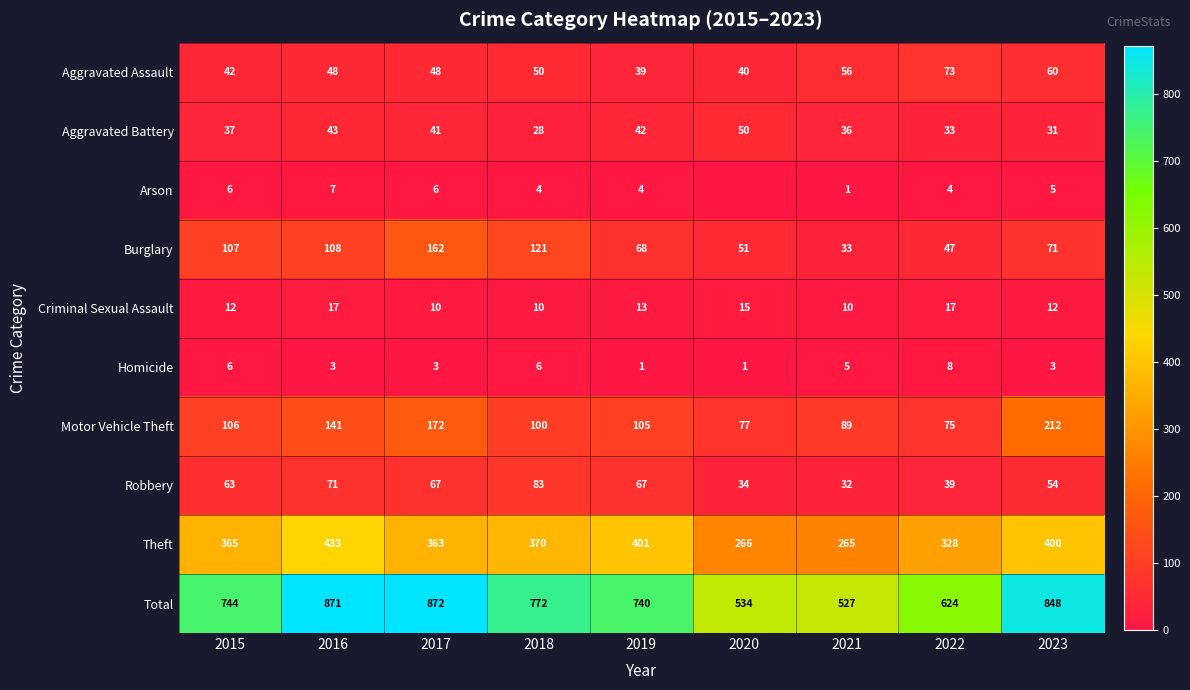

The Total series shows 871 at 2016. True or false?

True